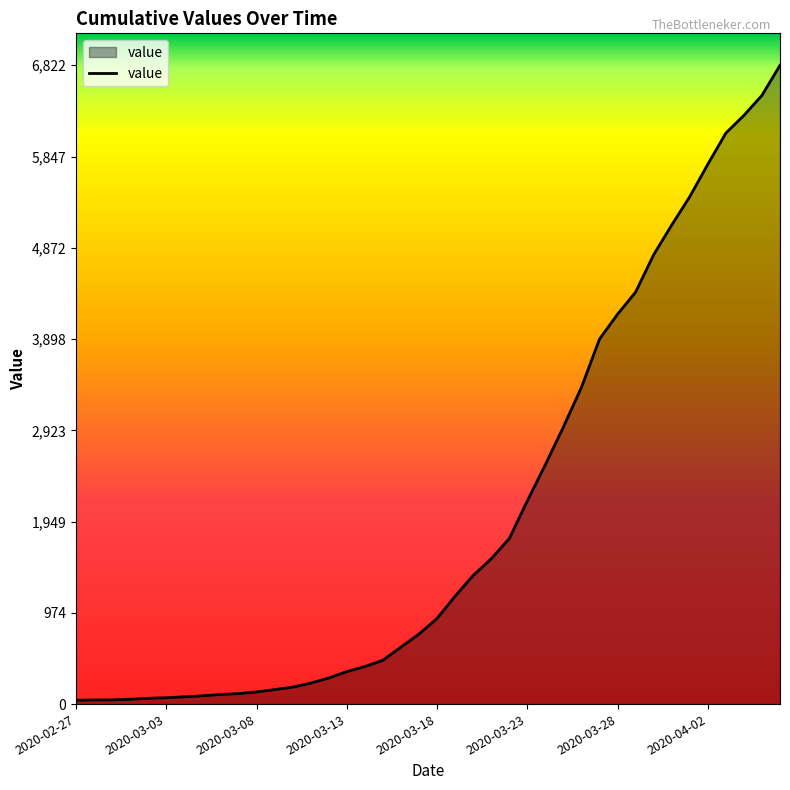

What is the sum of all values?

81339